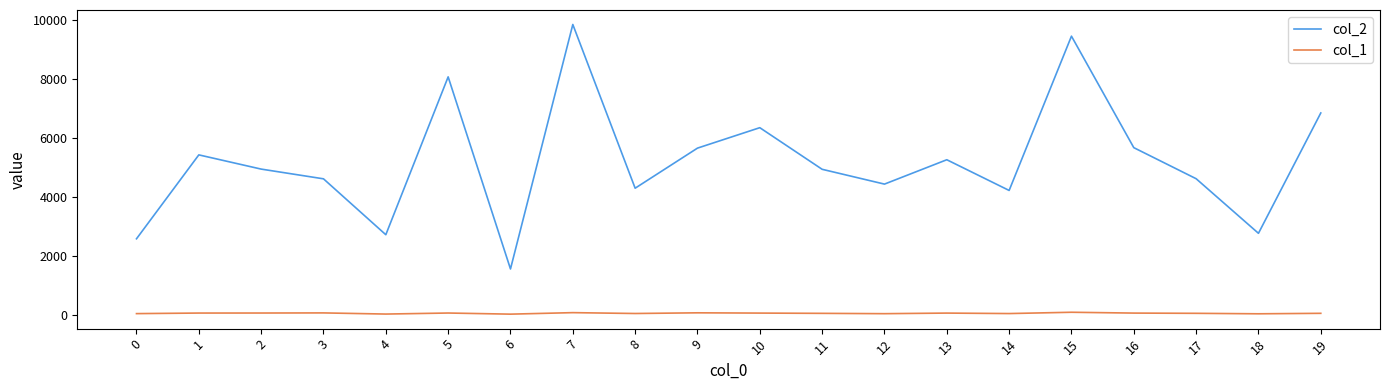

Which series has the widest spread of values?

col_2